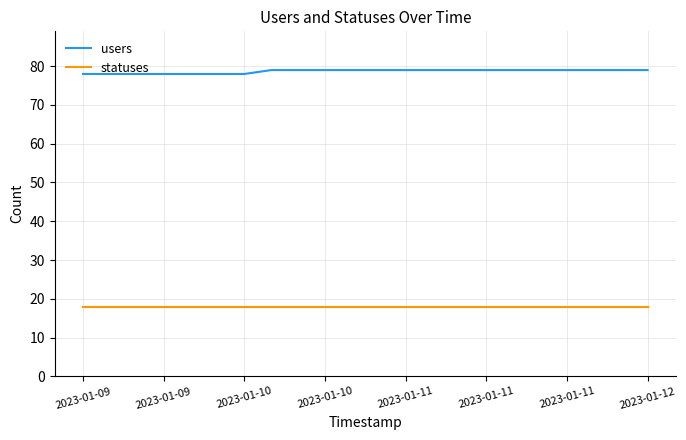

What is the maximum value shown in the chart?

79